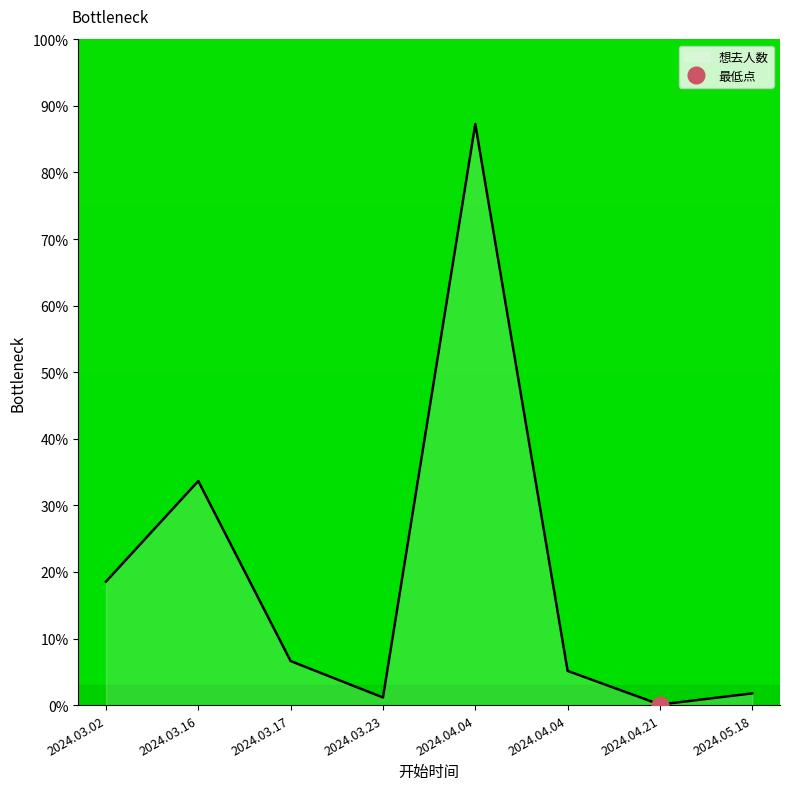

How many interior local peaks (higher than both neighbors) does the data have?

2